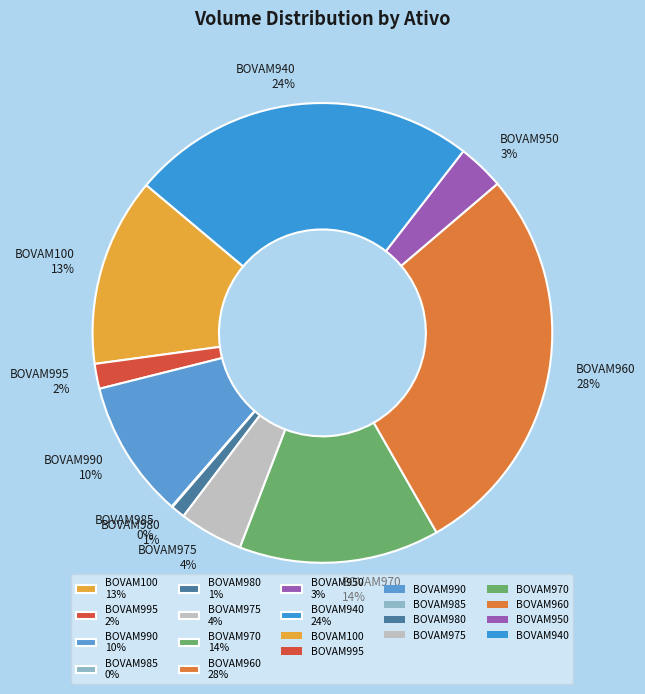

Is it true that BOVAM940 is 11% of the pie?

False